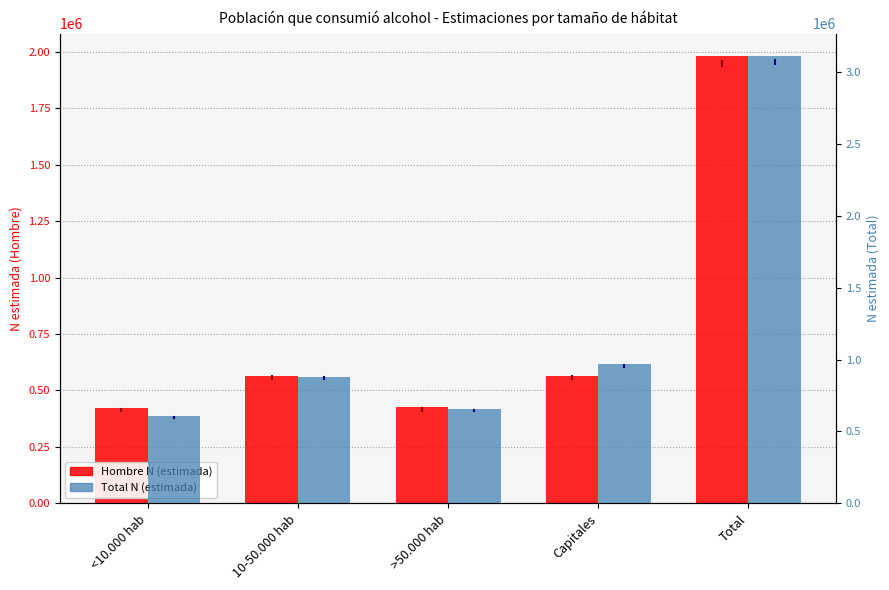

Which label corresponds to the smallest value in the chart?

<10.000 hab